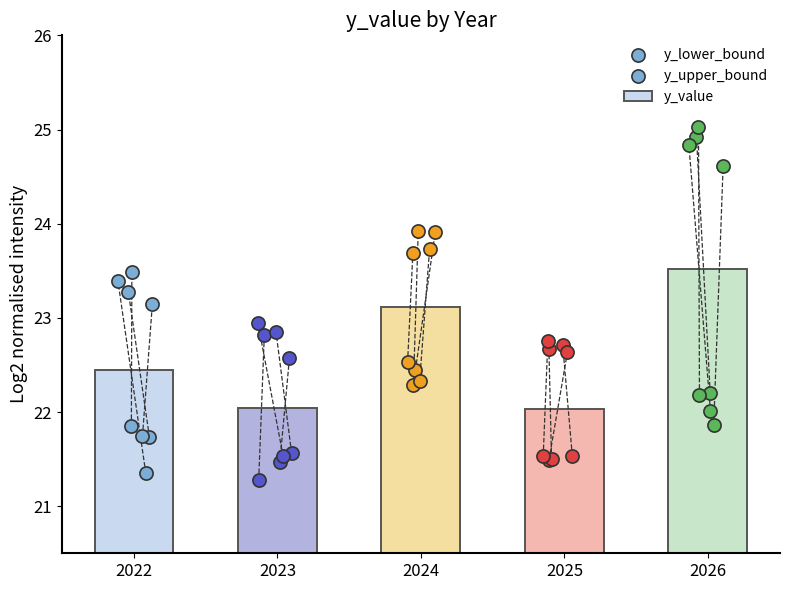

Which series contains the highest Y value?

y_upper_bound